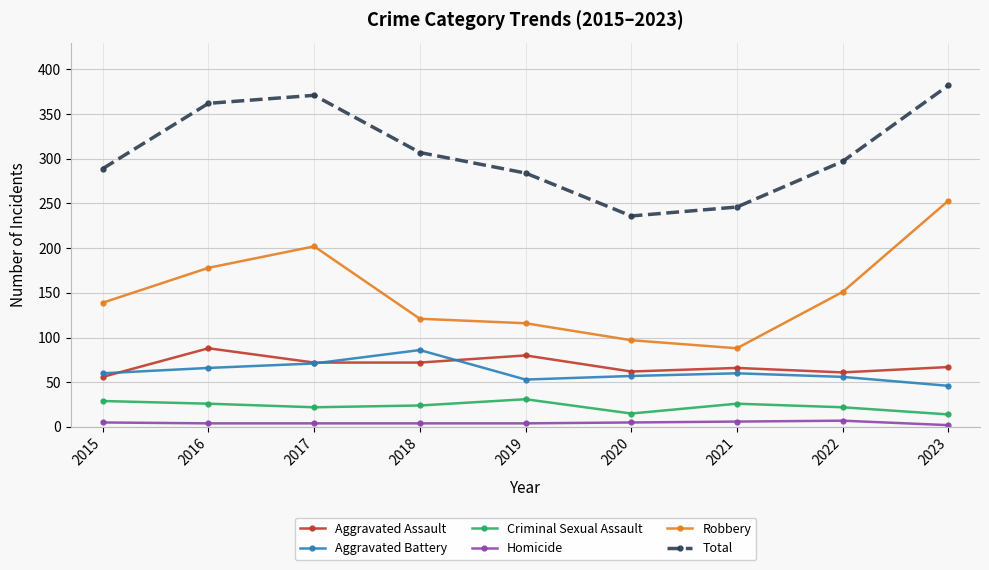

True or false: Aggravated Battery has more than 2 points higher than both neighbors.

False